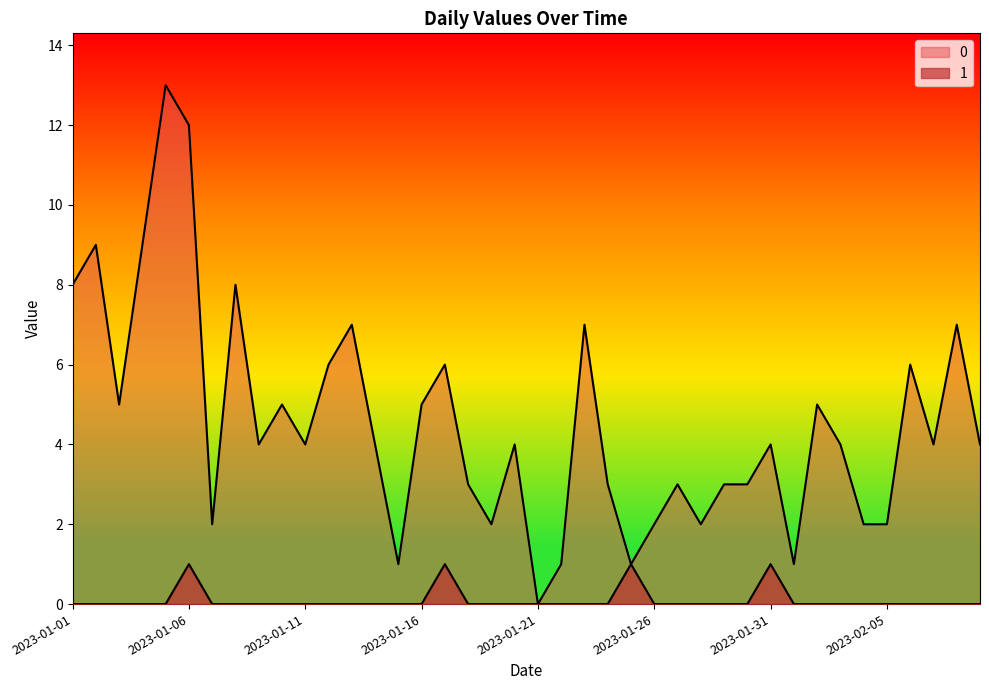

True or false: 0 and 1 intersect in this chart.

False